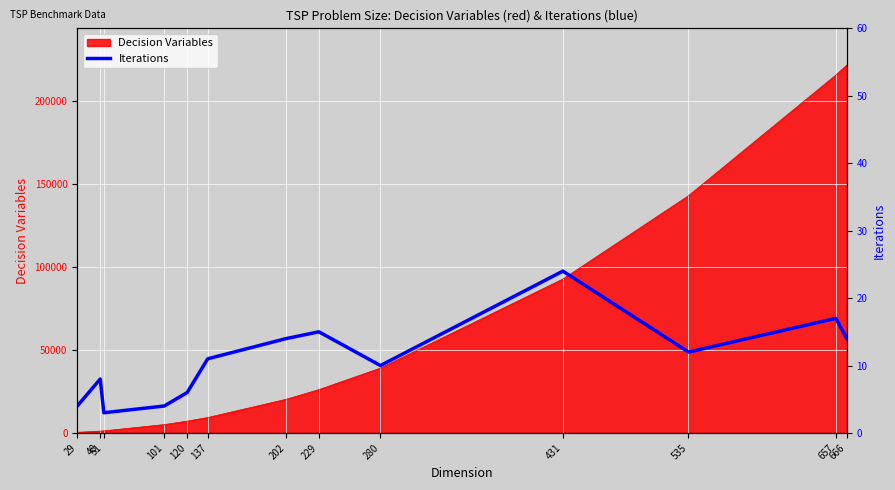

What is the highest value of the Decision Variables series?

221445